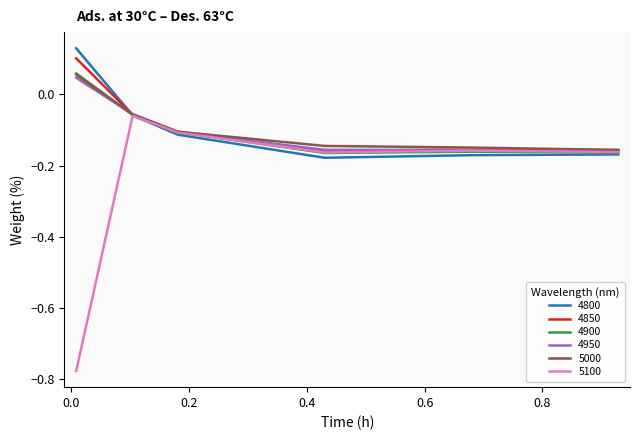

Which series has the widest spread of values?

5100